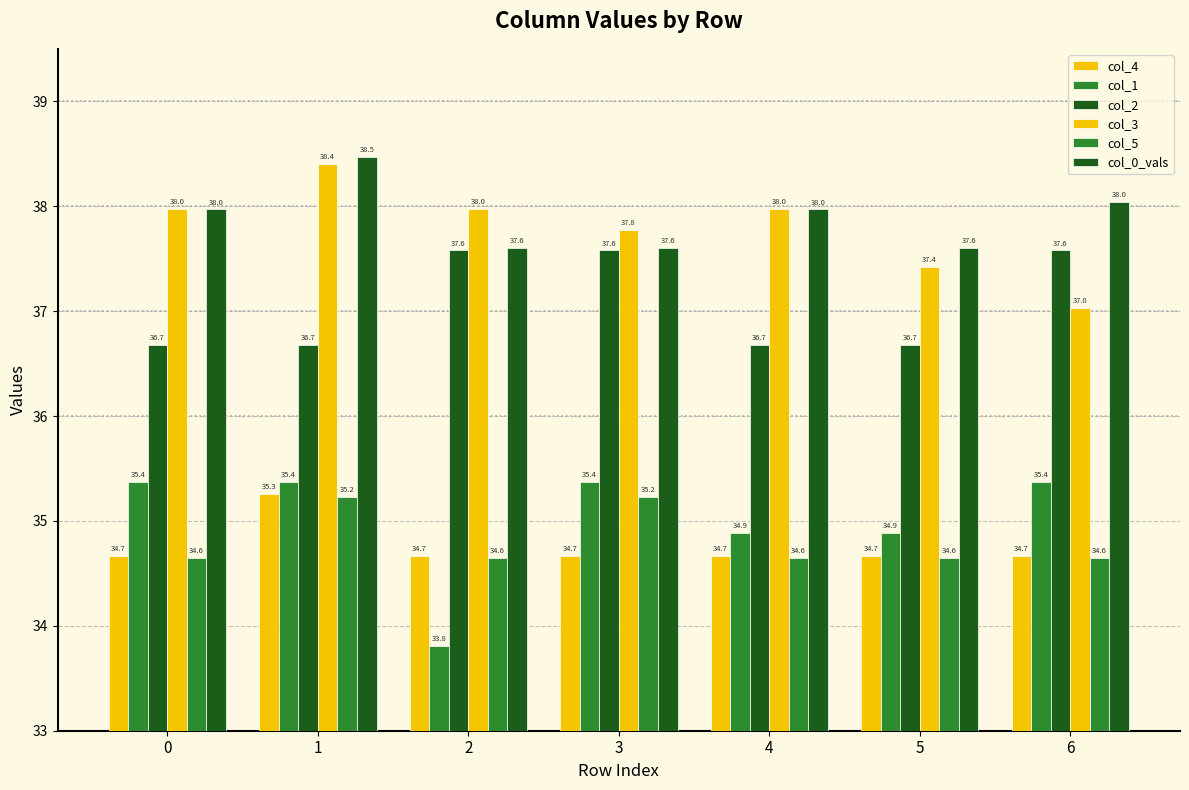

Which series has the widest spread of values?

col_1